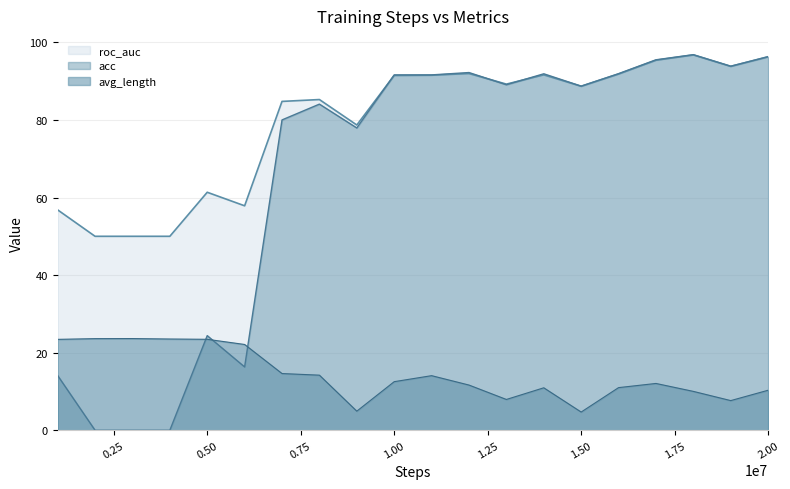

Which series has the widest spread of values?

acc